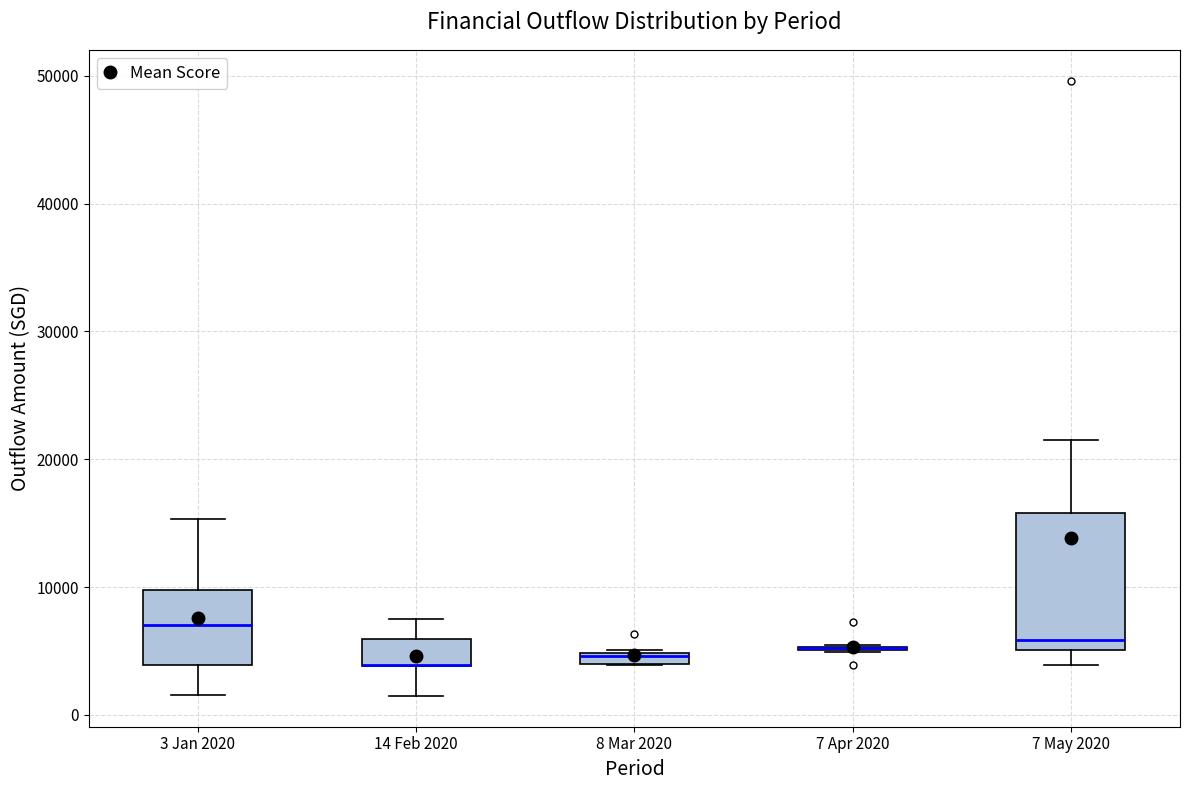

Which box is the tallest, from its lower edge to its upper edge?

7 May 2020